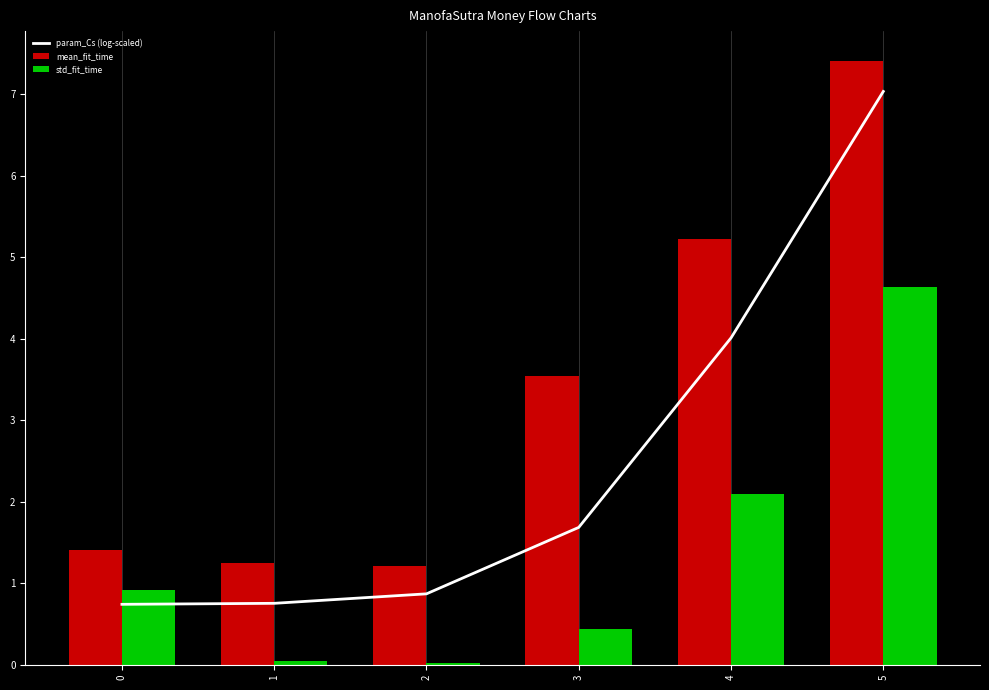

Reading right to left, list all the values displayed in this chart.

param_Cs (log-scaled): 5=7.0	4=4.0	3=1.7	2=0.9	1=0.8	0=0.7
mean_fit_time: 5=7.4	4=5.2	3=3.5	2=1.2	1=1.2	0=1.4
std_fit_time: 5=4.6	4=2.1	3=0.4	2=0.0	1=0.0	0=0.9